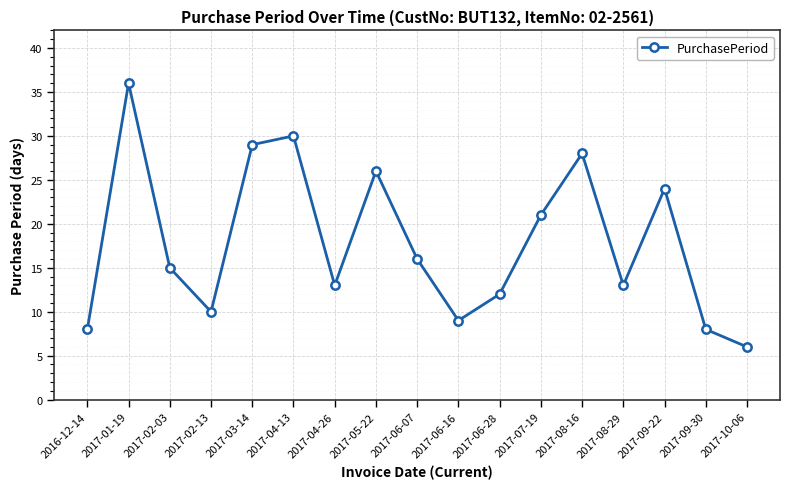

True or false: the data shows 24 at 2017-09-22.

True